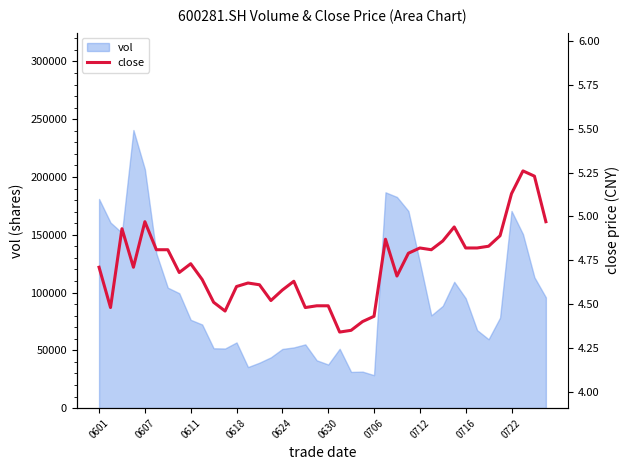

How many lines are shown in the chart?

1